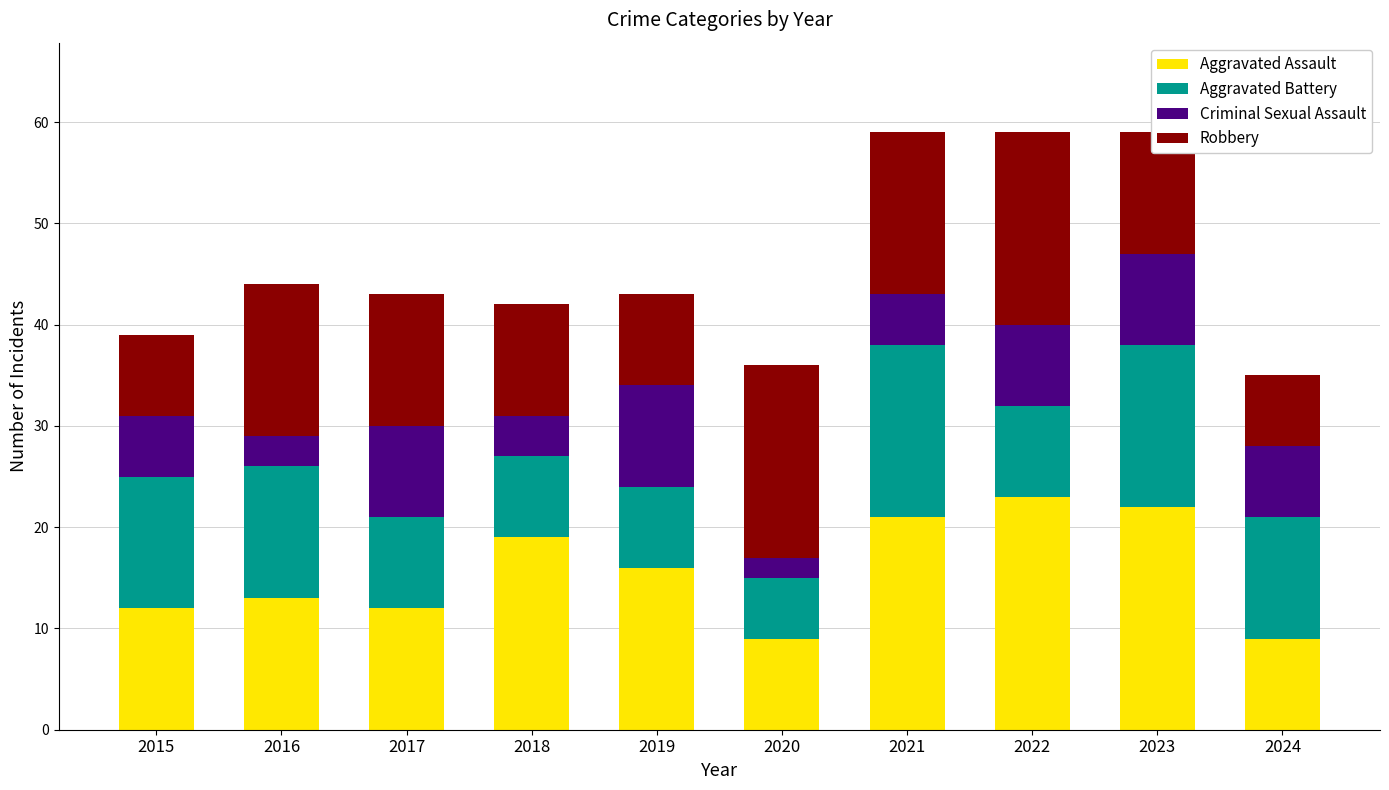

What is the lowest value of the Aggravated Assault series?

9